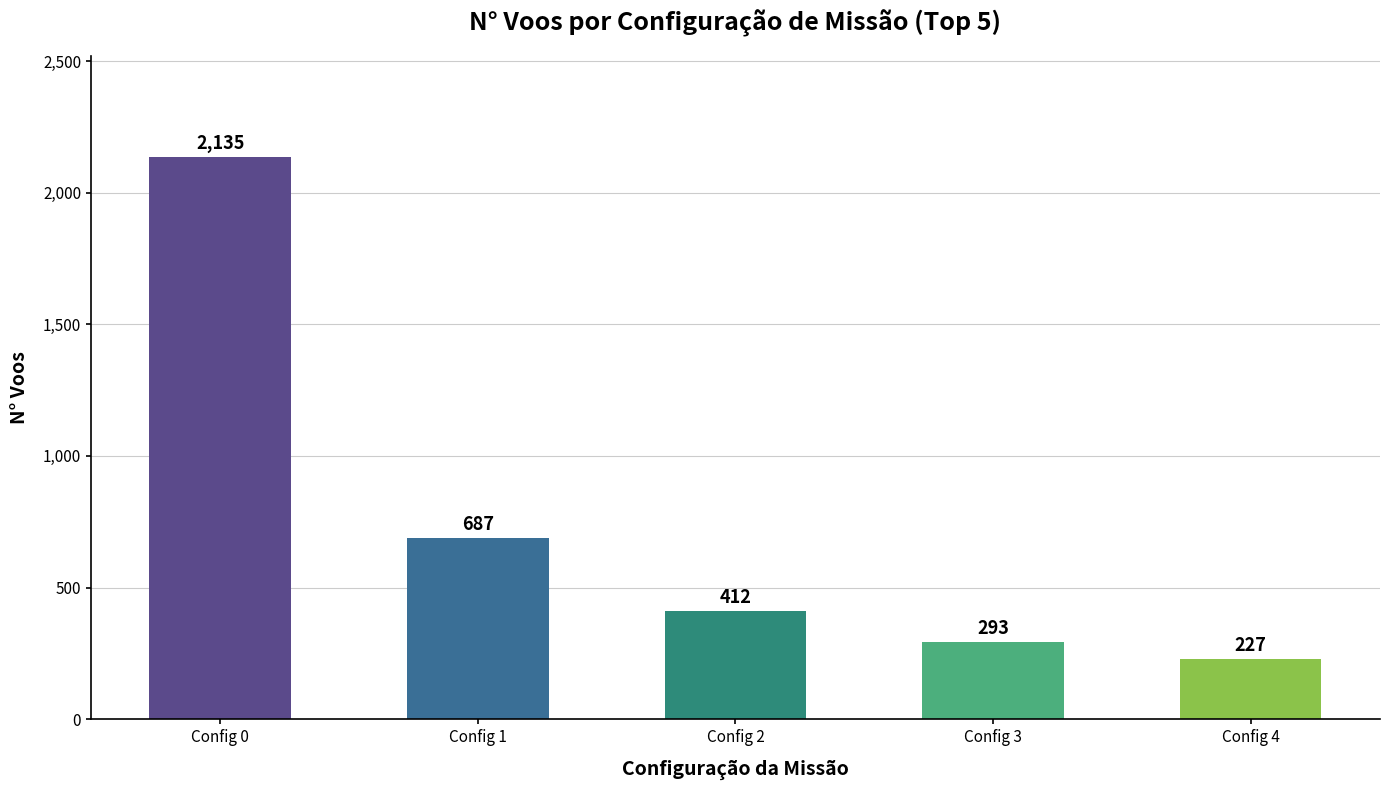

The value at Config 4 is 227. True or false?

True